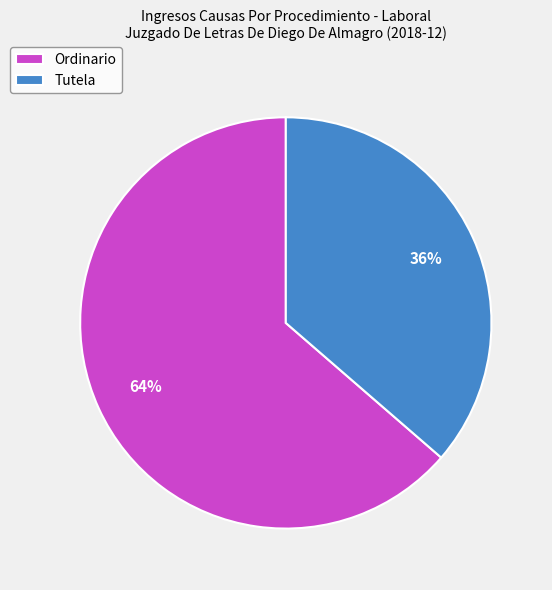

To the nearest percent, what is the combined percentage of Ordinario and Tutela?

100%